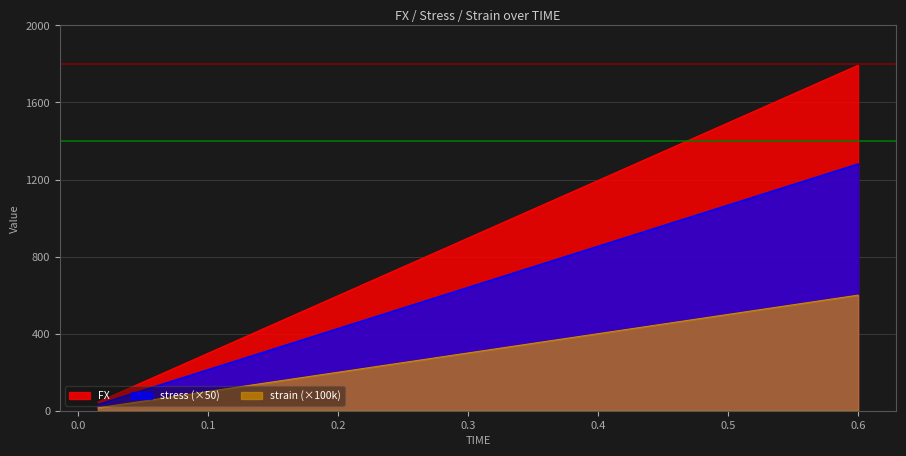

Which series has the largest total across all categories?

FX